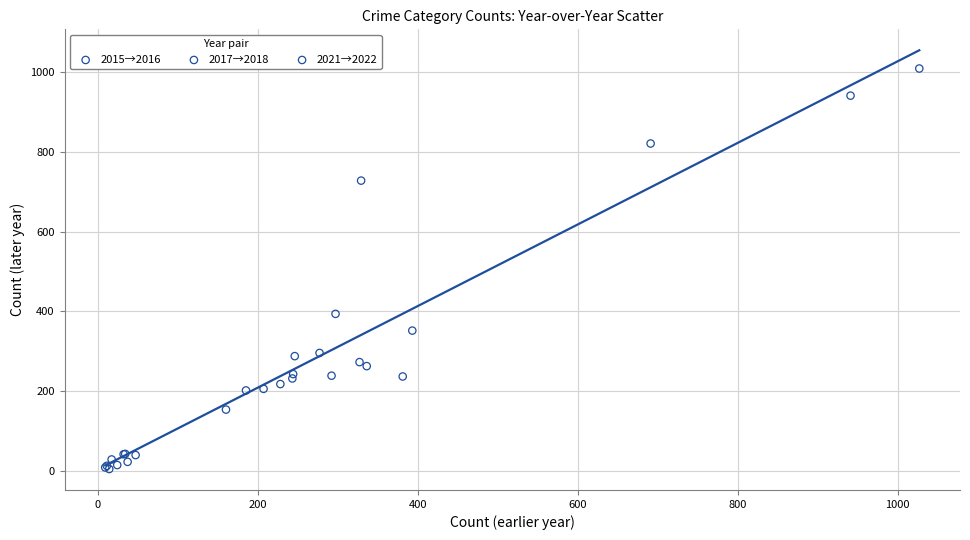

Which series contains the highest Y value?

2015→2016